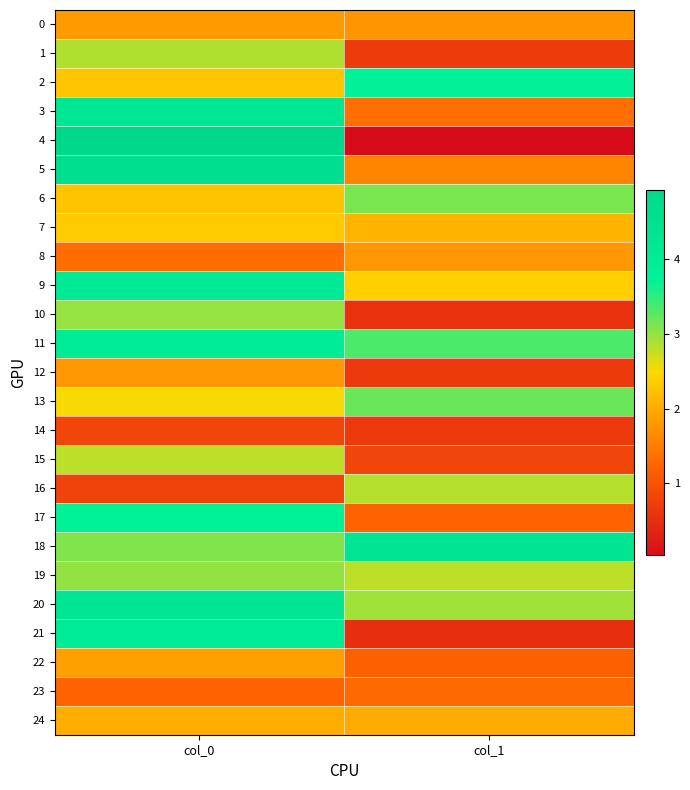

List the series in order of their peak value, highest first.

4, 5, 20, 18, 3, 9, 21, 11, 2, 17, 13, 6, 19, 10, 1, 16, 15, 7, 24, 22, 0, 8, 12, 23, 14